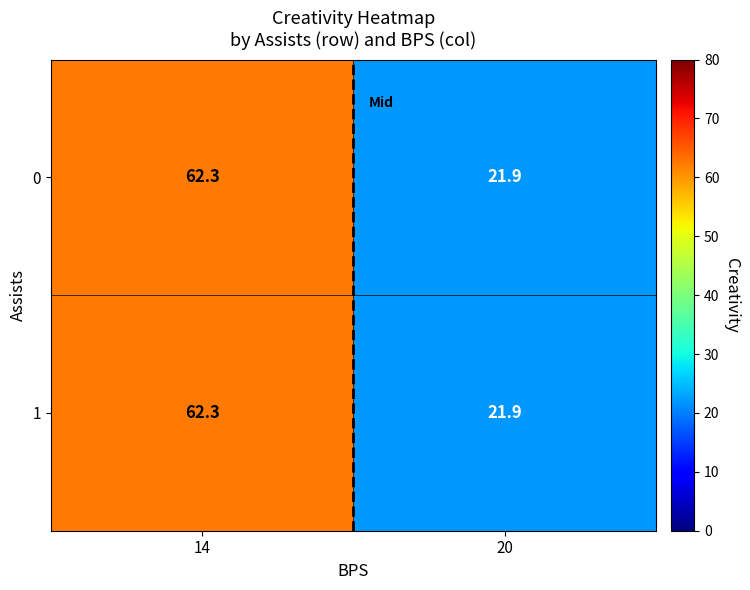

What is the difference between the highest and lowest values at 14?

0.0